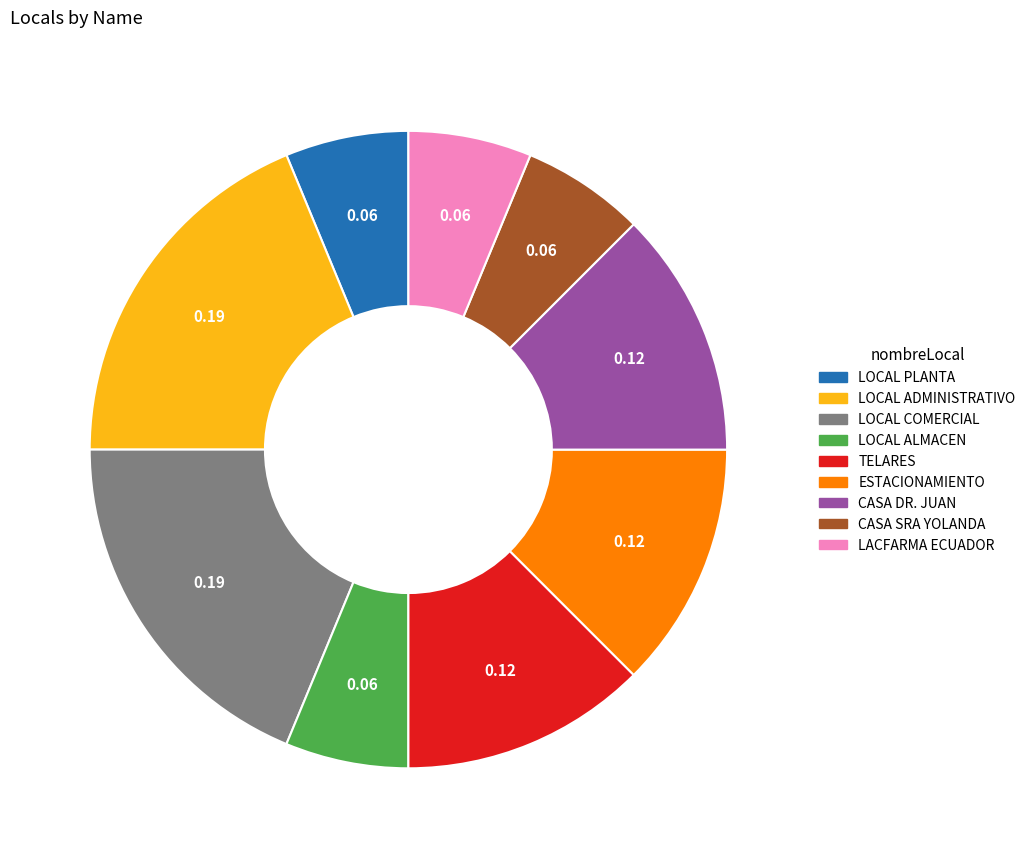

Does LOCAL COMERCIAL represent more than half of the total?

No